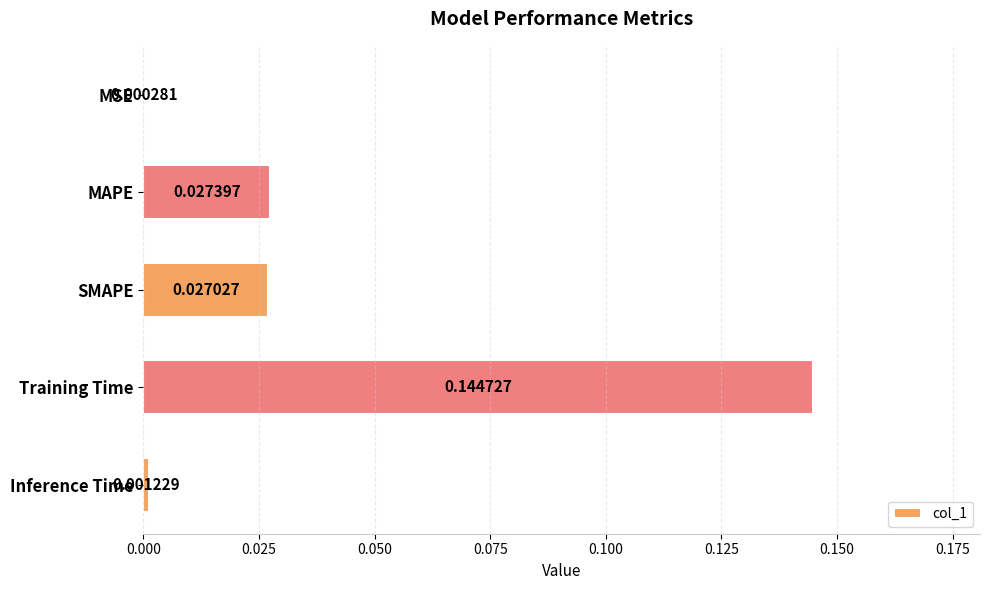

At which label is the value closest to 0?

MSE